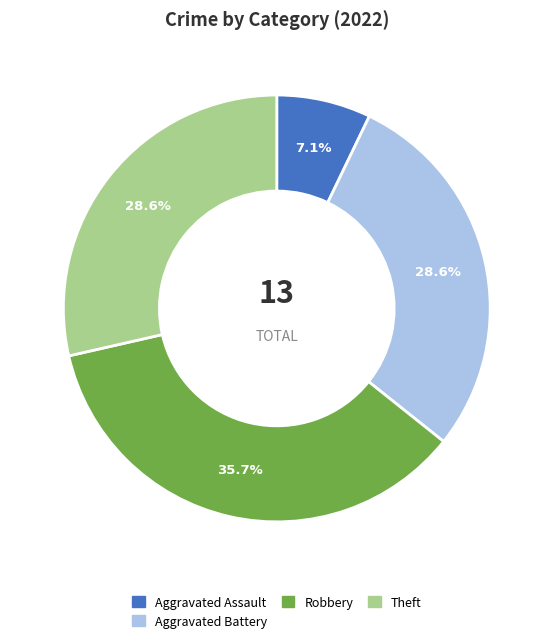

To the nearest percent, what is the difference between the largest and smallest slice percentages?

29%